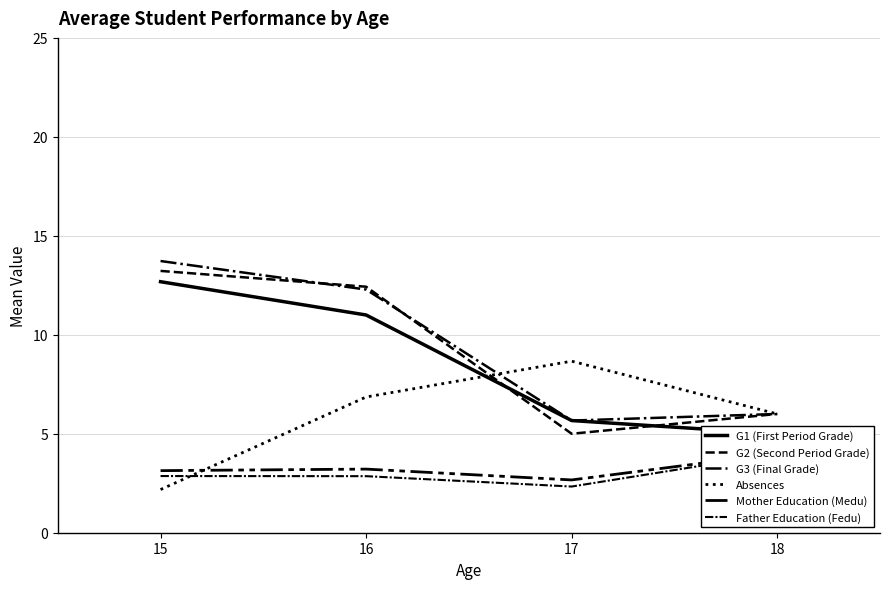

The Father Education (Fedu) series shows 2.9 at 16. True or false?

True